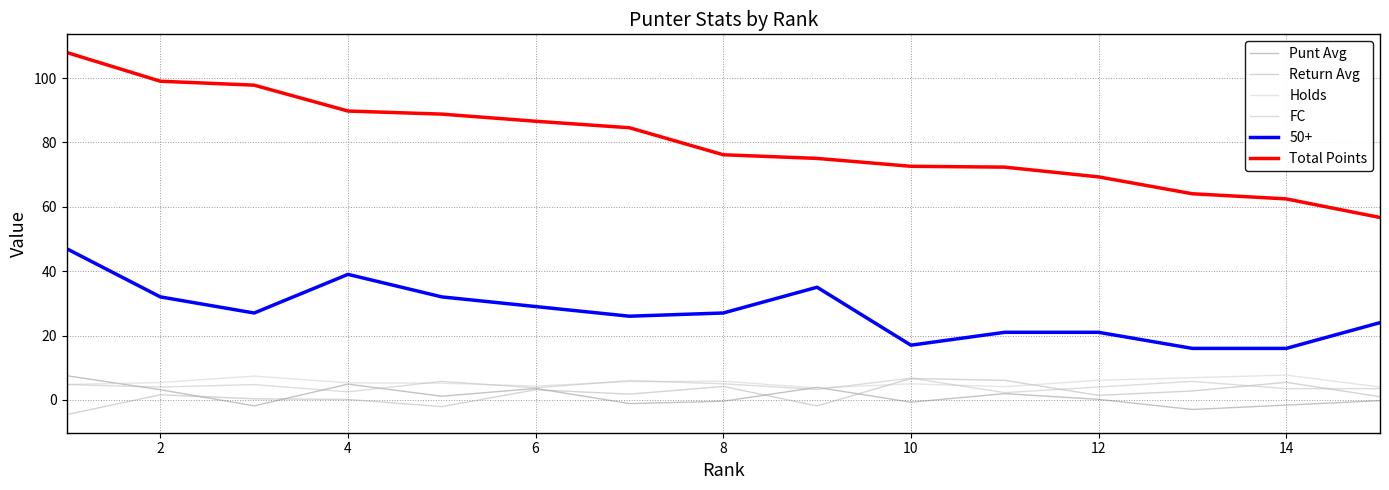

Does the chart display data point markers on the line(s)?

No